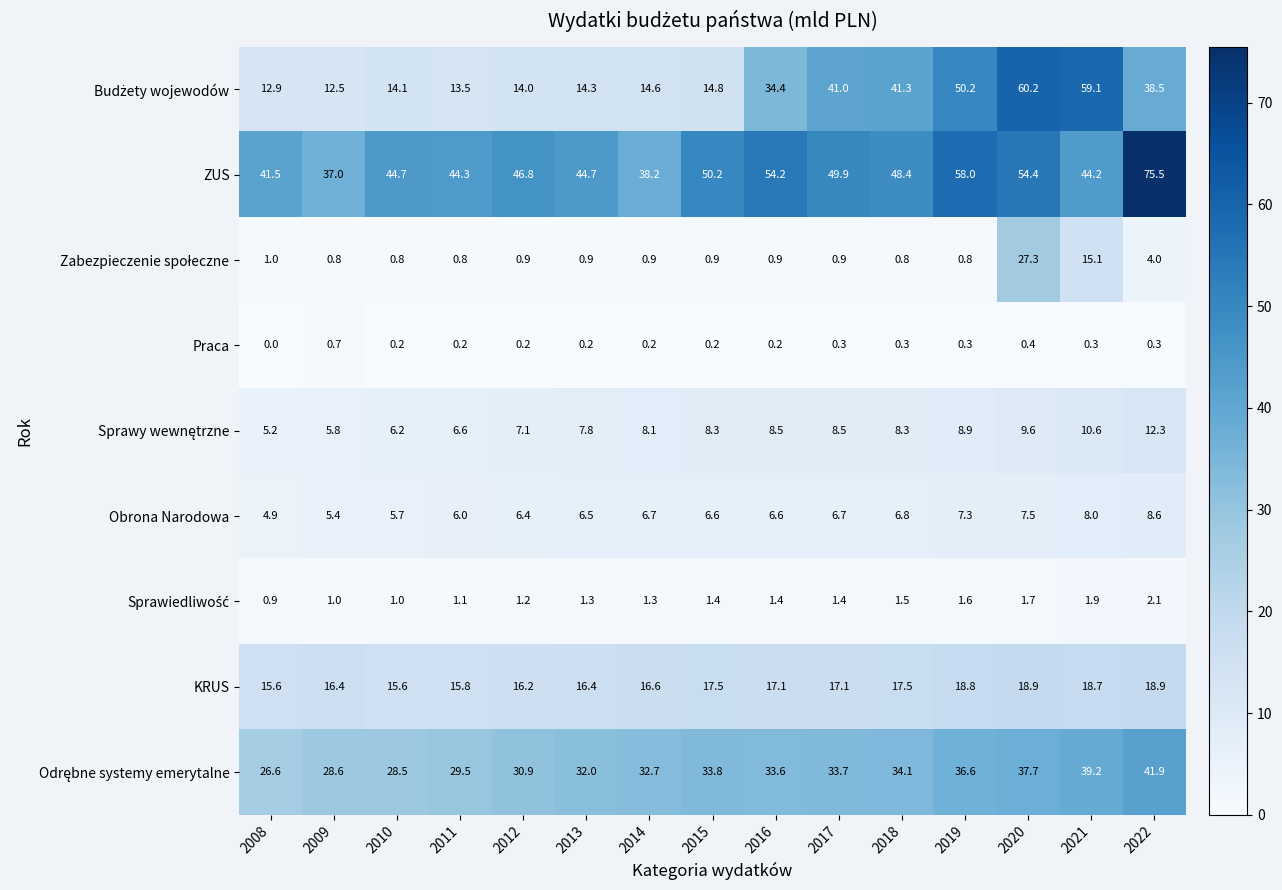

Is it true that KRUS equals 16.4 at 2009?

True